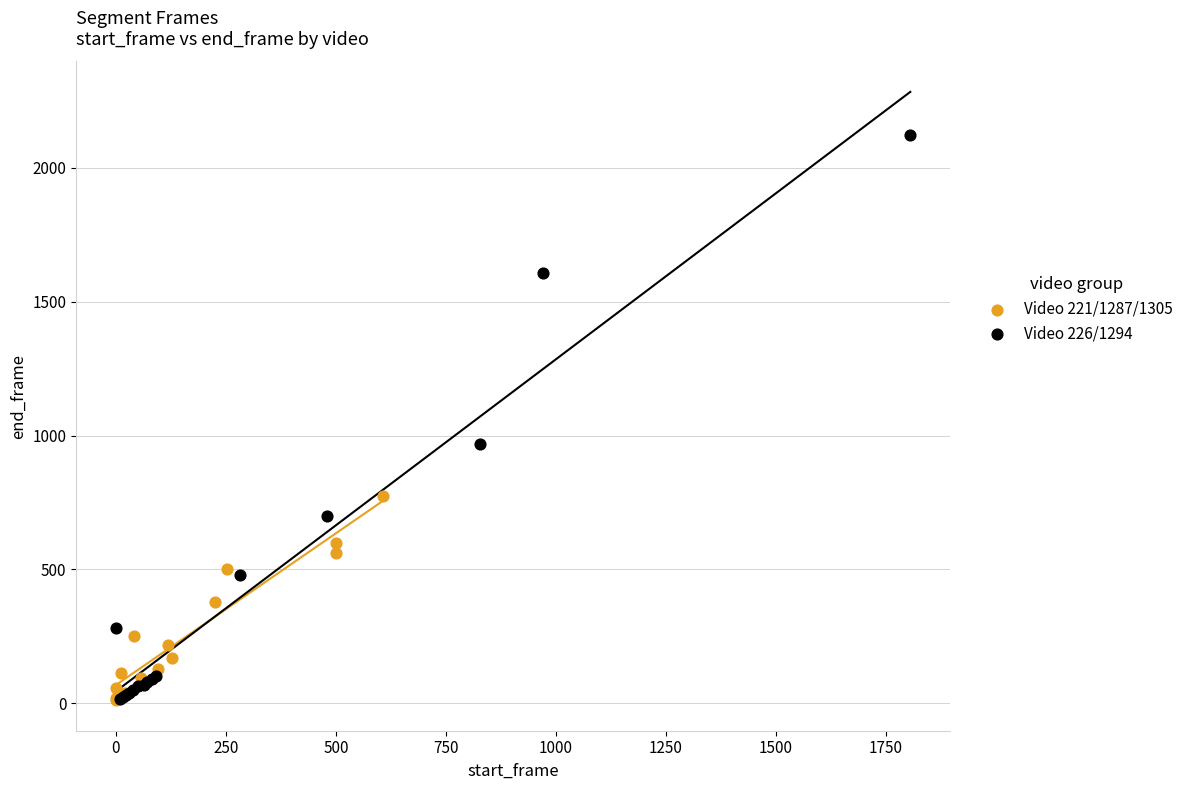

Which series contains the highest Y value?

Video 226/1294